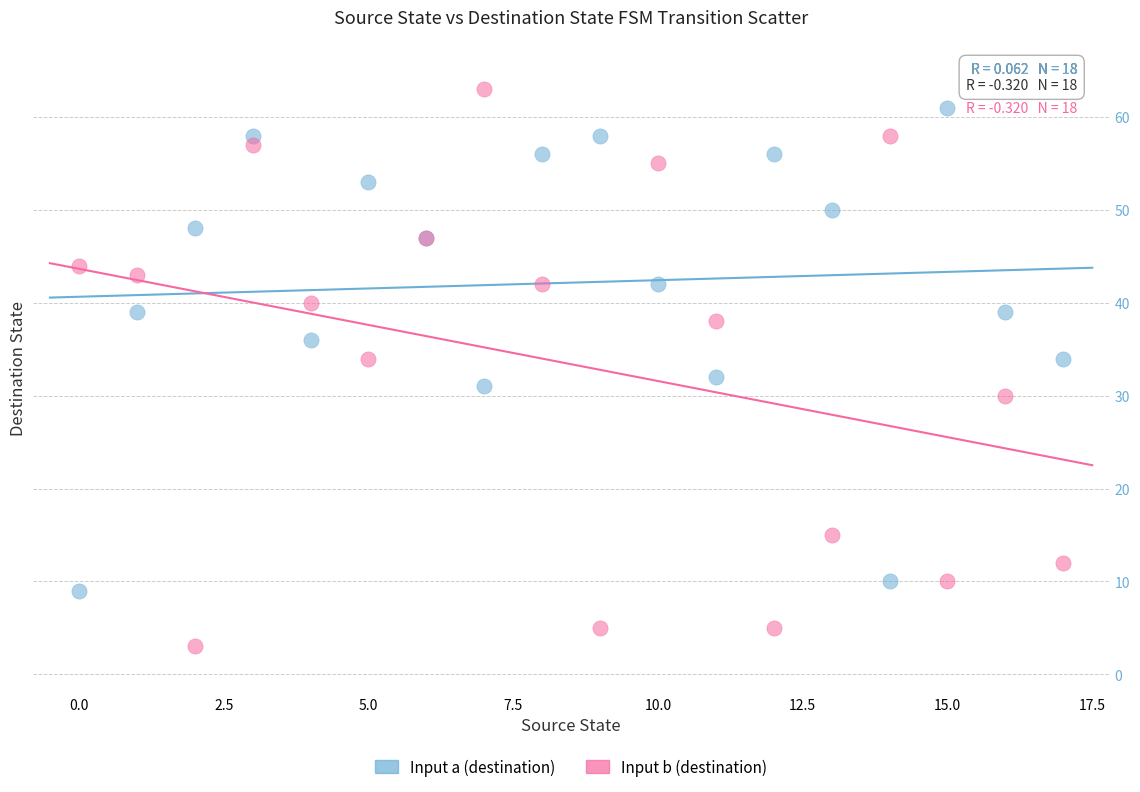

Which series has the largest Y range (max minus min)?

Input b (destination)